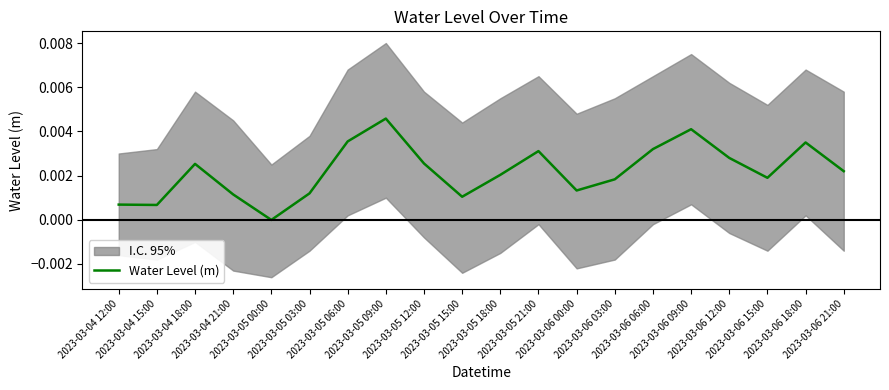

At which label is the value closest to 0?

2023-03-05 00:00